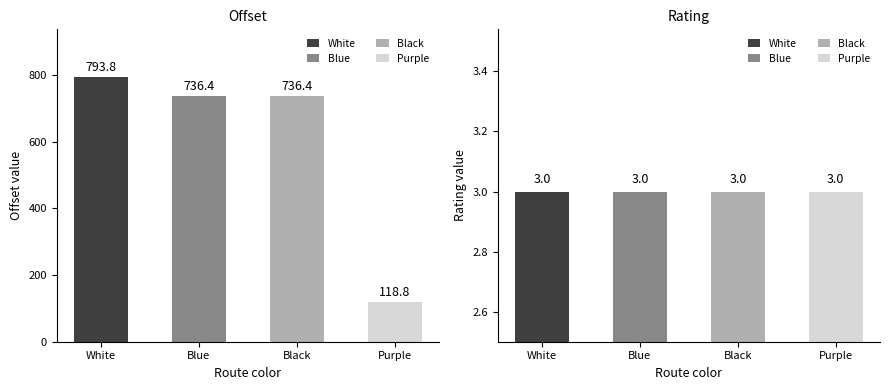

How many distinct data groups are displayed?

2